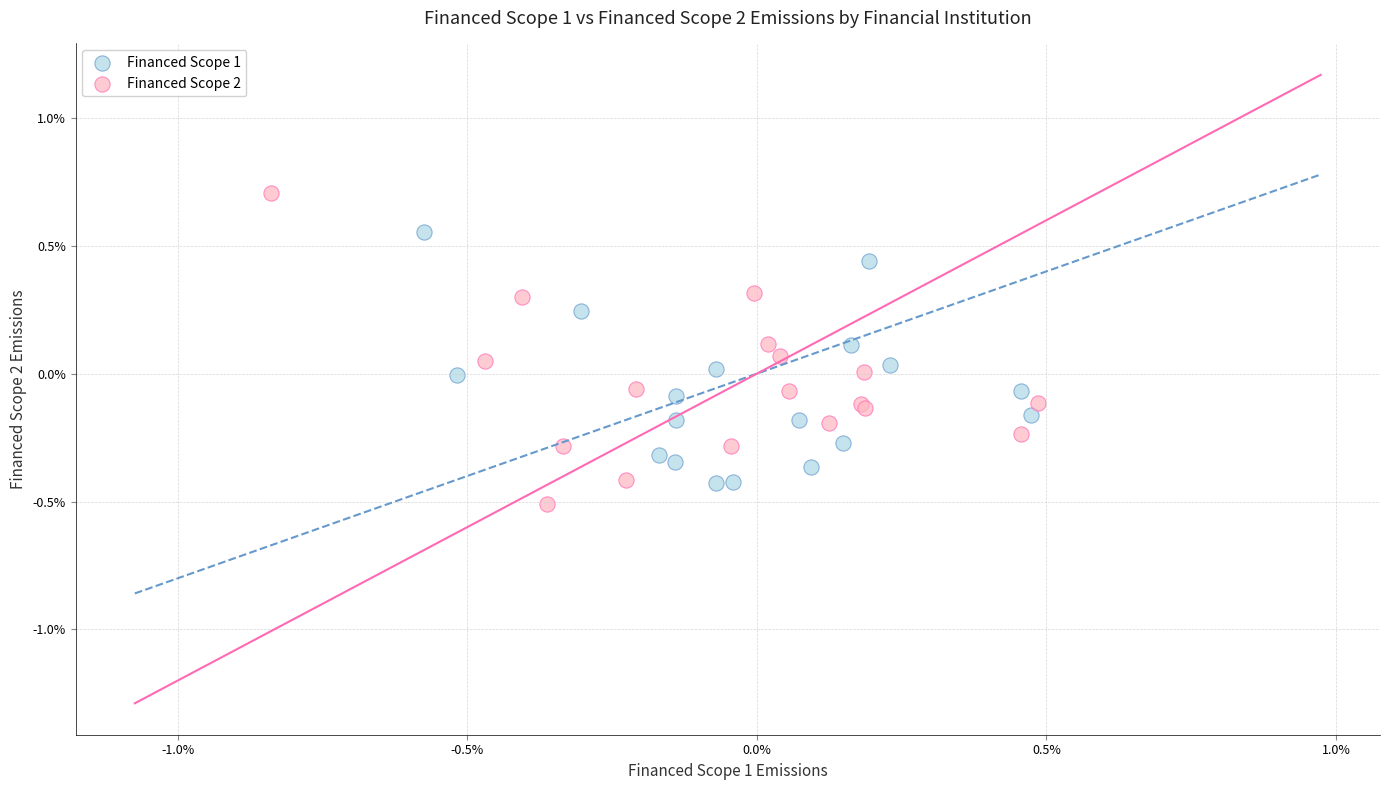

What are all the series names shown in the legend?

Financed Scope 1, Financed Scope 2